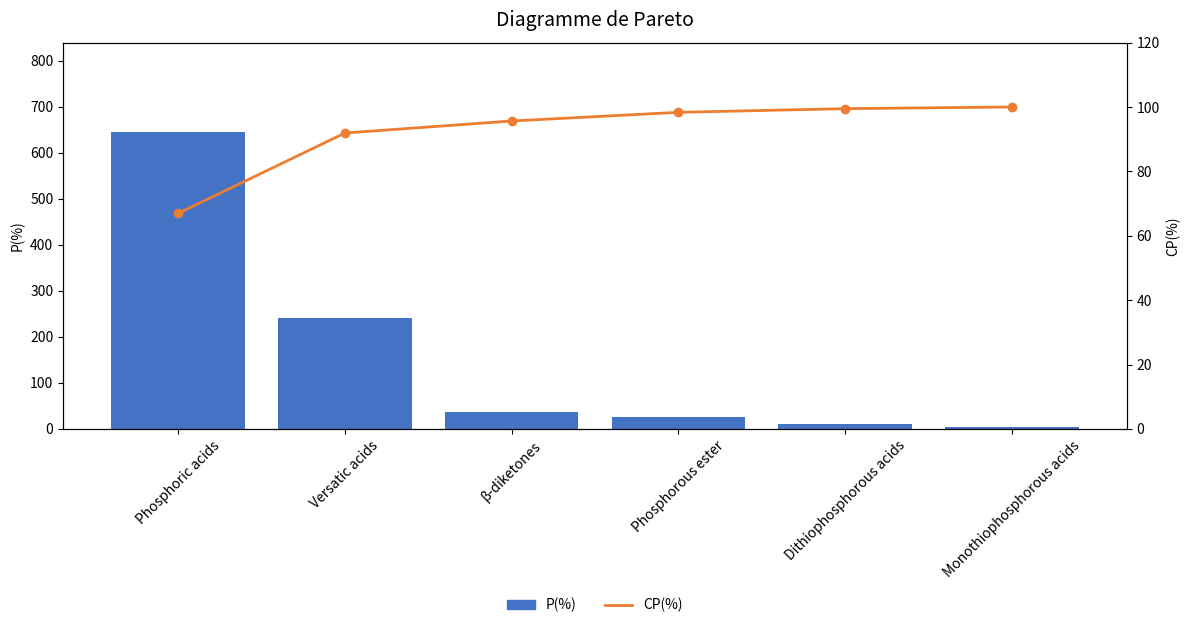

What is the label of the 4th bar from the right?

β-diketones